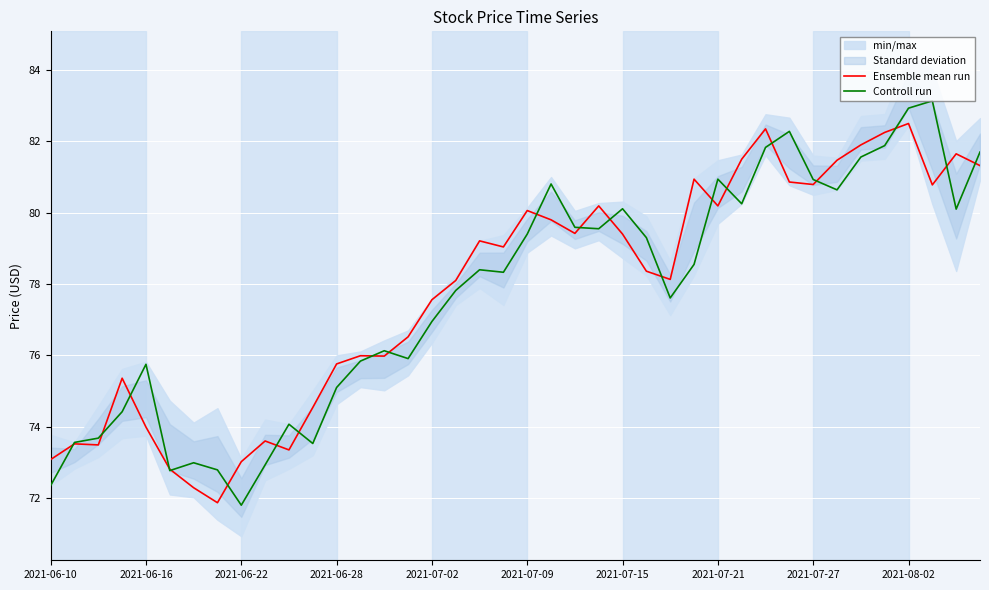

Reading left to right, list all the values displayed in this chart.

Ensemble mean run: 73.1	73.5	73.5	75.4	74.0	72.8	72.3	71.9	73.0	73.6	73.3	74.5	75.8	76.0	76.0	76.5	77.6	78.1	79.2	79.0	80.1	79.8	79.4	80.2	79.4	78.4	78.1	80.9	80.2	81.5	82.3	80.9	80.8	81.5	81.9	82.2	82.5	80.8	81.7	81.3
Controll run: 72.3	73.6	73.7	74.4	75.8	72.8	73.0	72.8	71.8	72.9	74.1	73.5	75.1	75.8	76.1	75.9	77.0	77.8	78.4	78.3	79.4	80.8	79.6	79.5	80.1	79.3	77.6	78.5	80.9	80.2	81.8	82.3	80.9	80.6	81.6	81.9	82.9	83.1	80.1	81.7